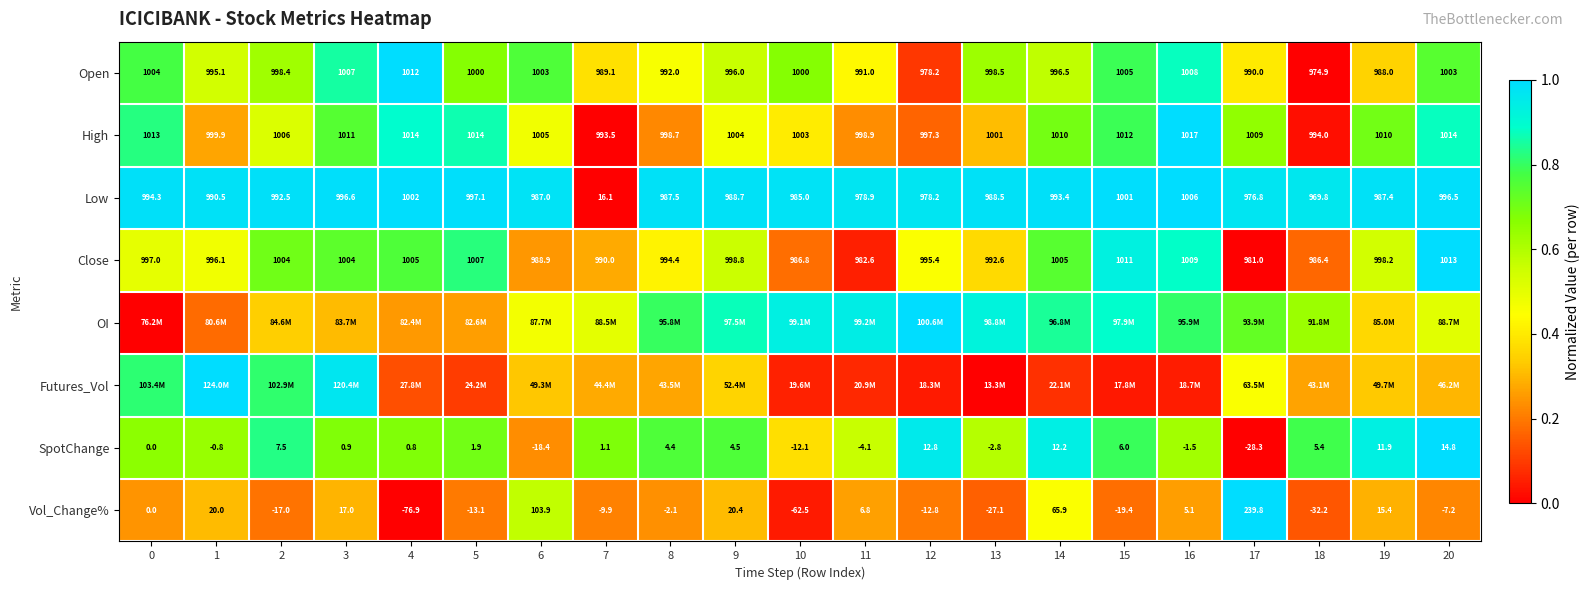

True or false: OI has a value of 1.4 at 12.

False